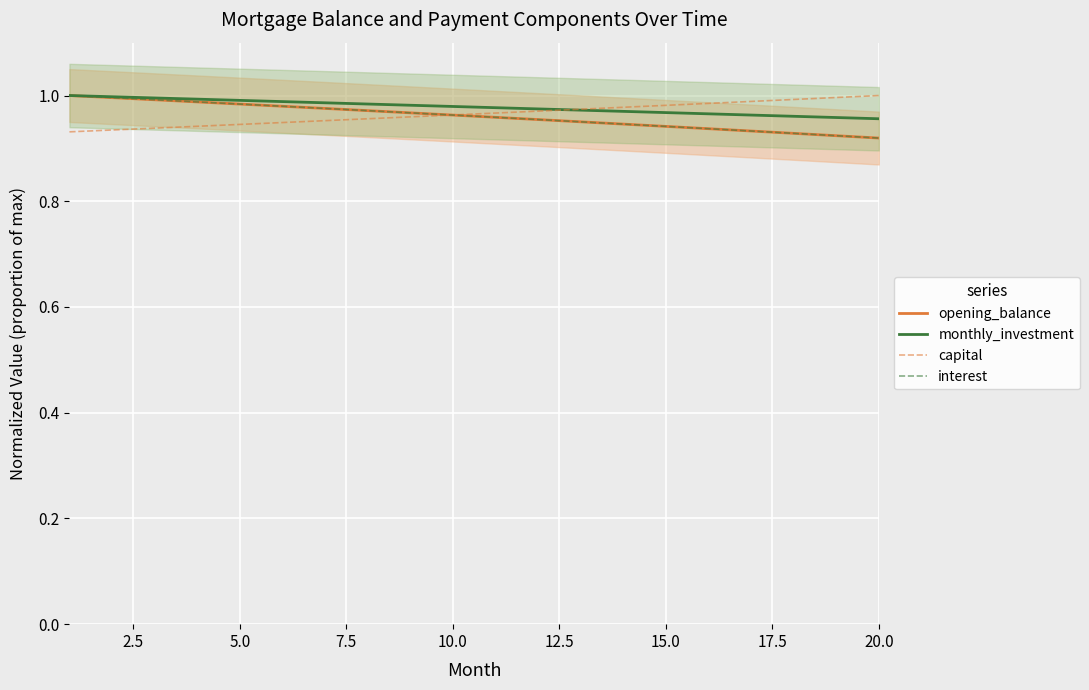

What is the difference between the maximum and minimum values in the interest series?

0.1